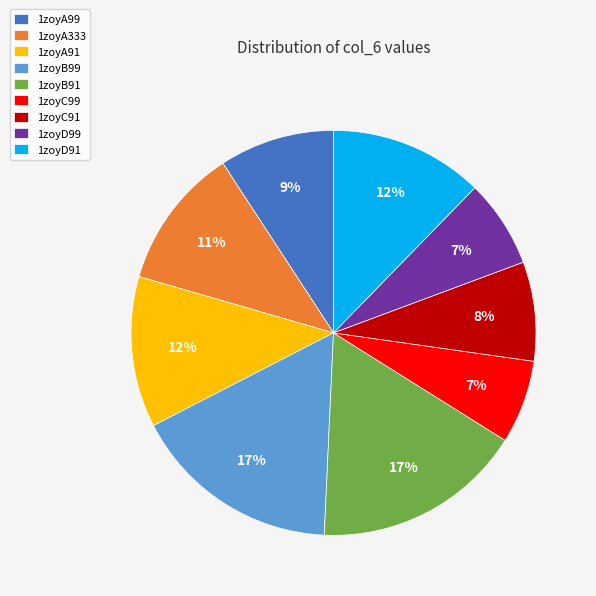

Does 1zoyA333 account for over 50% of the chart?

No